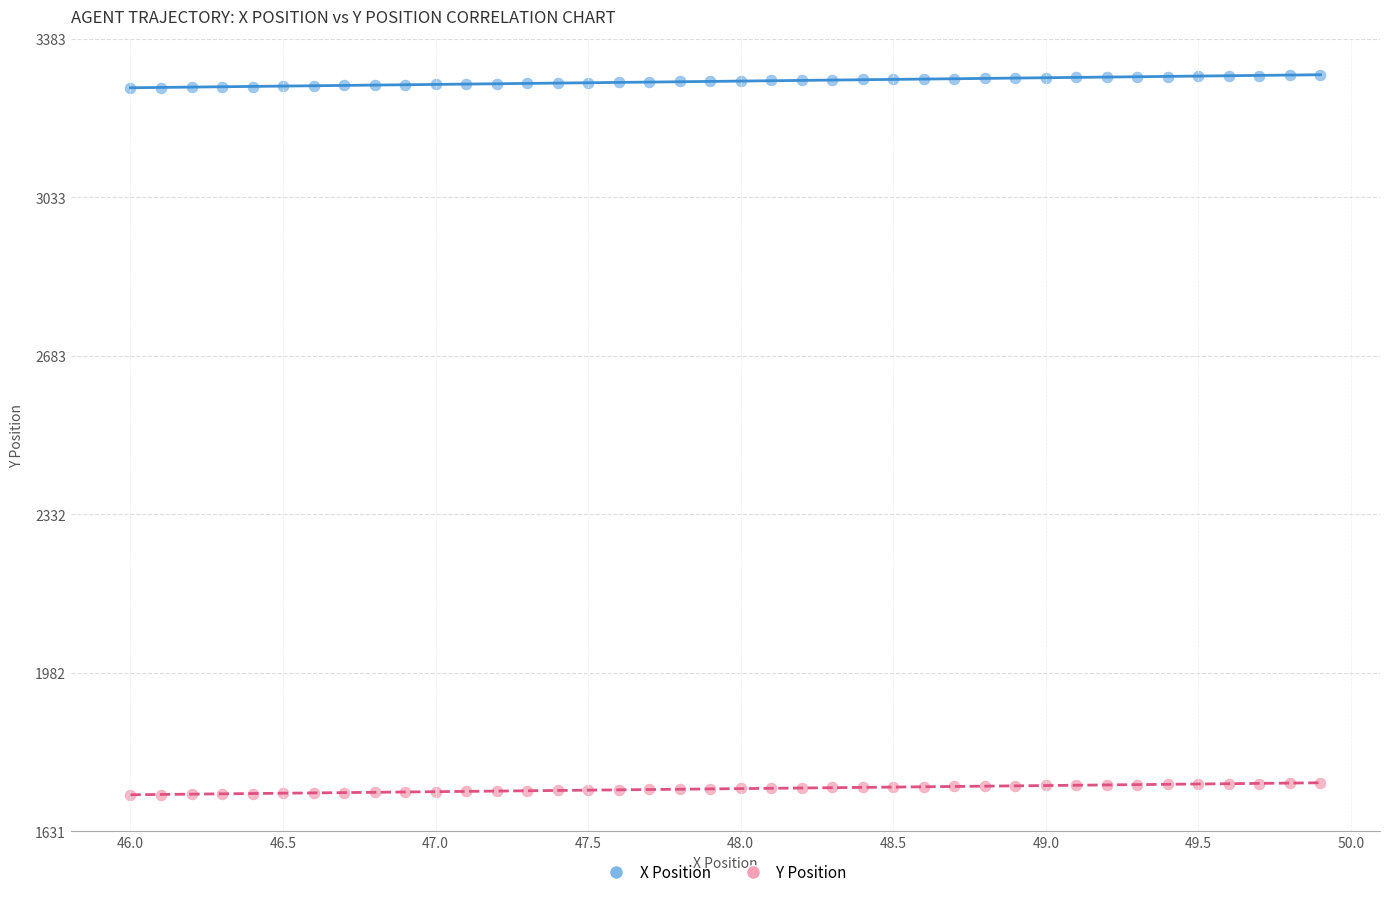

Which series contains the highest Y value?

X Position